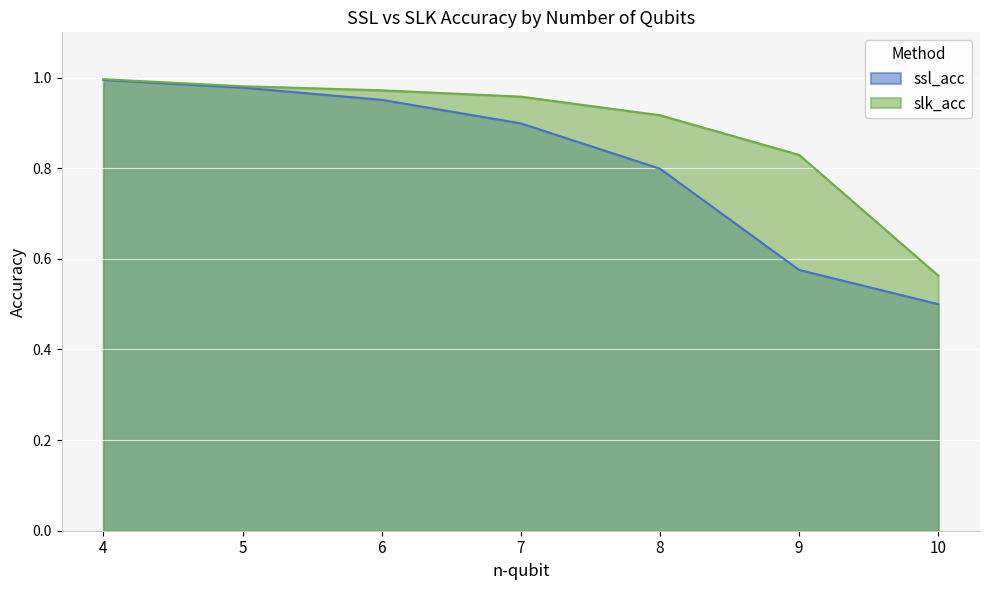

What is the total value across all series at 8?

1.7